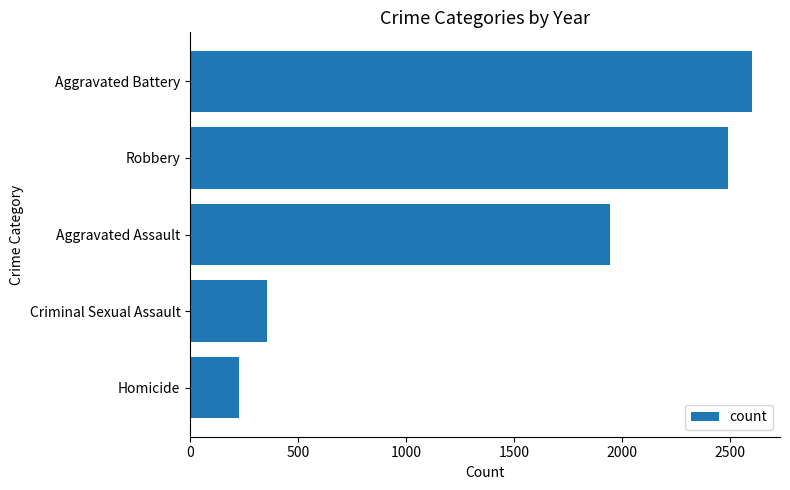

Read the value at Criminal Sexual Assault, to the nearest 50.

350